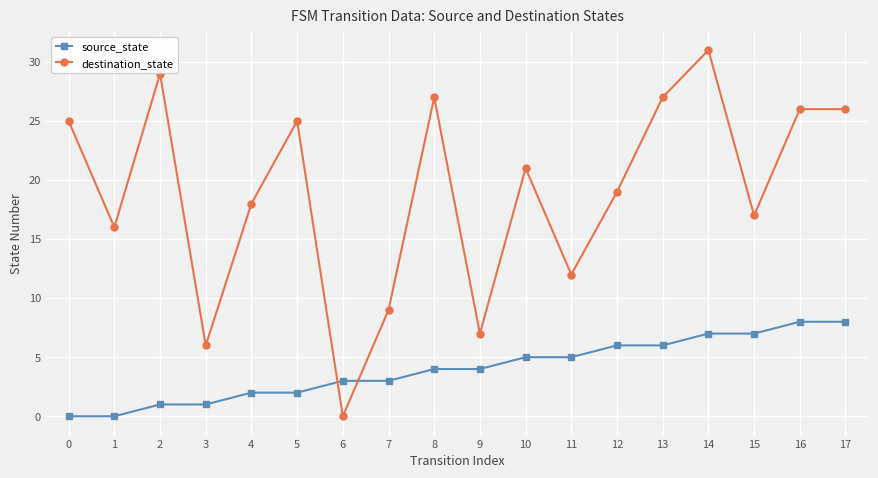

The destination_state series shows 7 at 9. True or false?

True